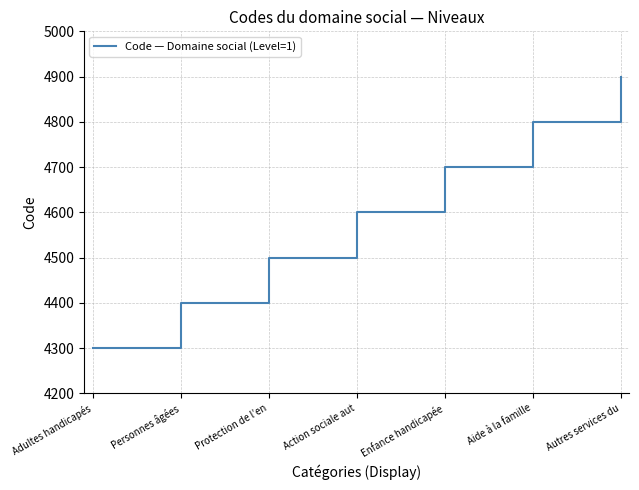

What value does the data have at Adultes handicapés?

4300